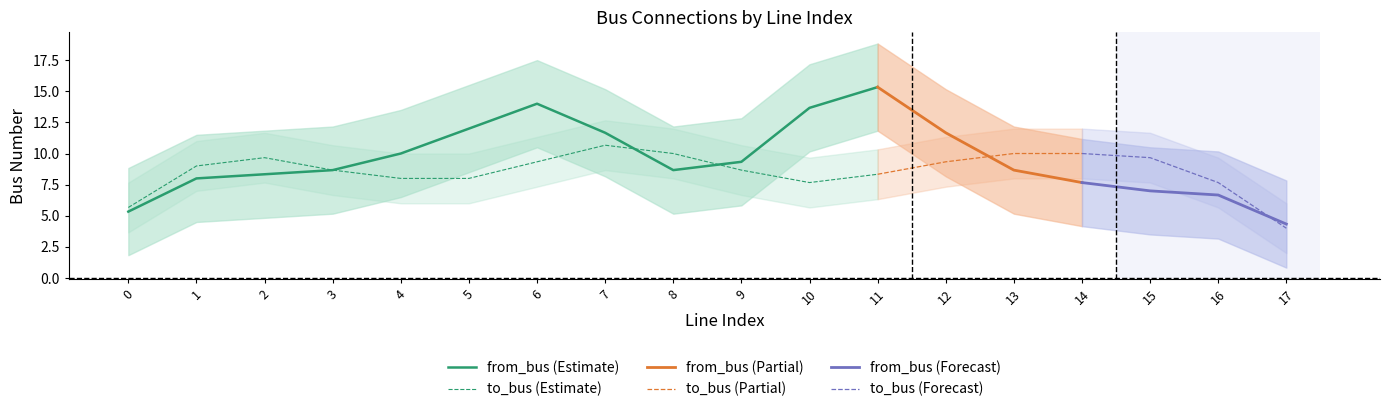

Rank the series at 13 from highest to lowest value.

to_bus, from_bus